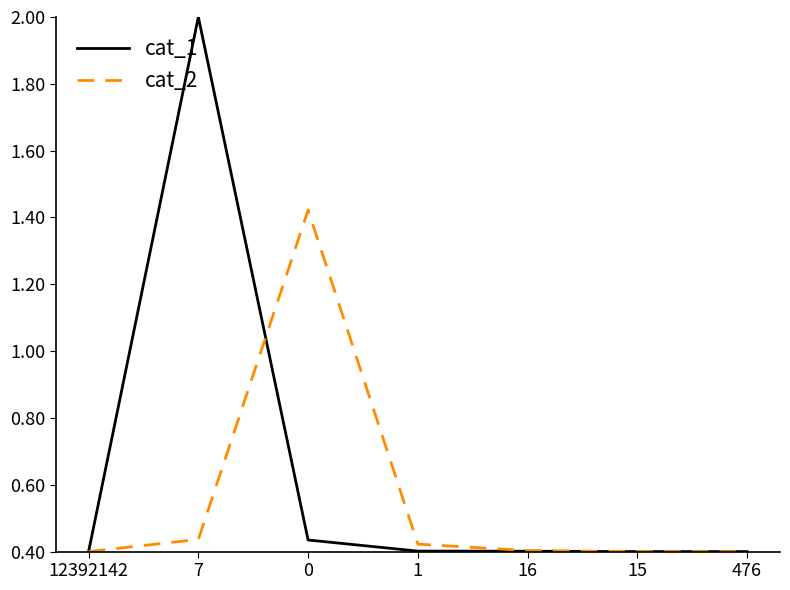

What is the sum of the cat_2 values at 1 and 12392142?

0.8